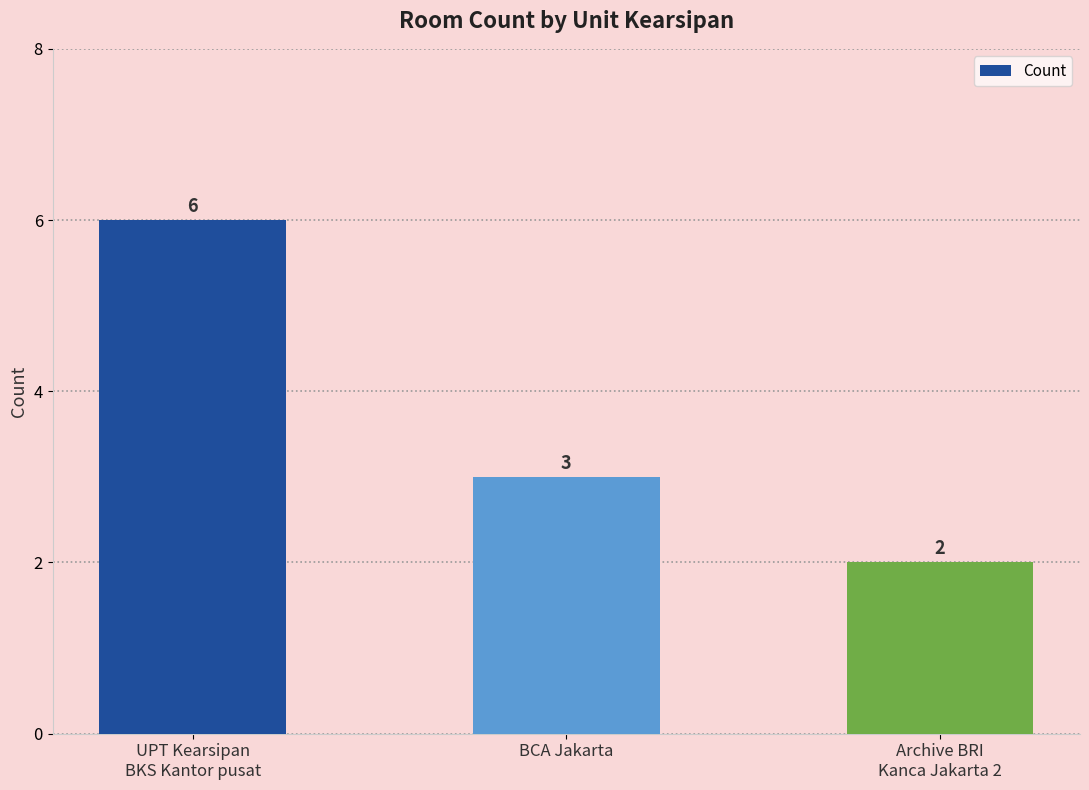

What position from the left is Archive BRI
Kanca Jakarta 2?

3